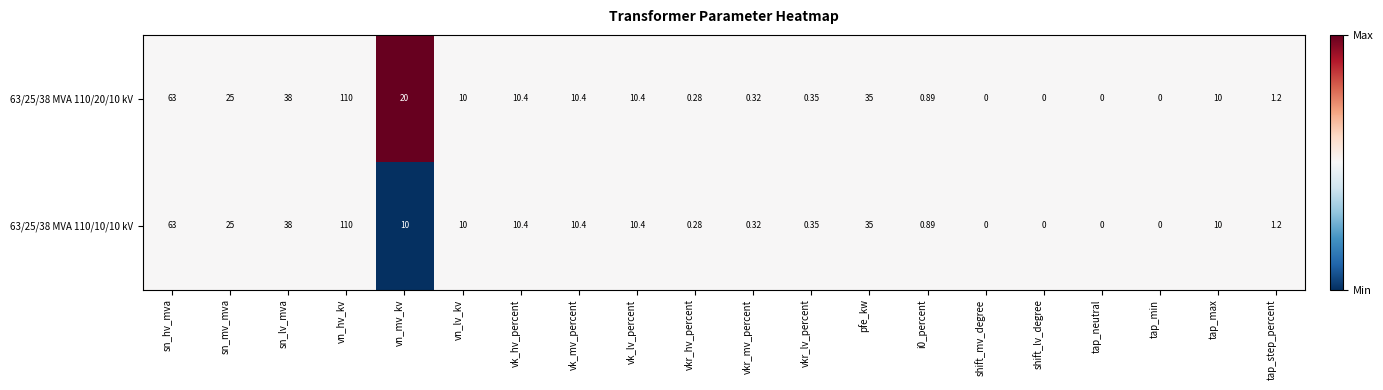

Is the value of 63/25/38 MVA 110/20/10 kV at vkr_mv_percent greater than the value of 63/25/38 MVA 110/10/10 kV at vkr_lv_percent?

No